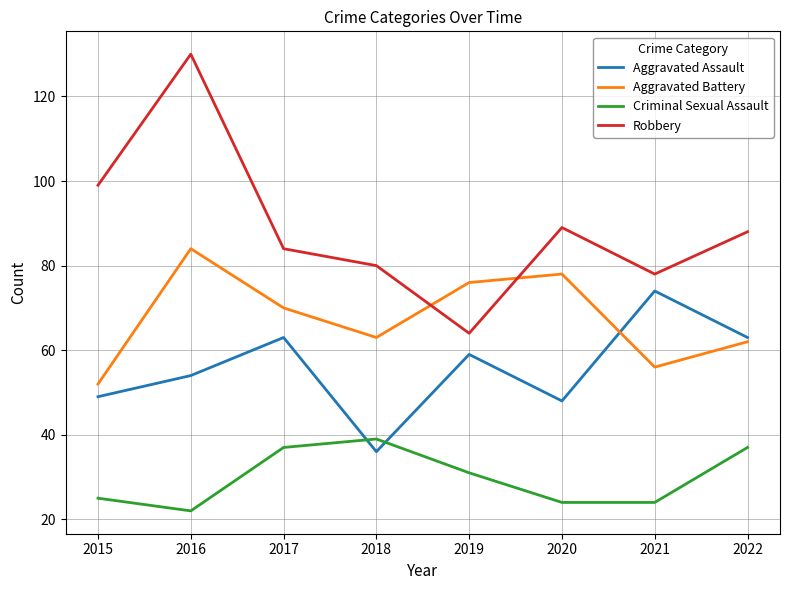

What is the smallest value displayed?

22